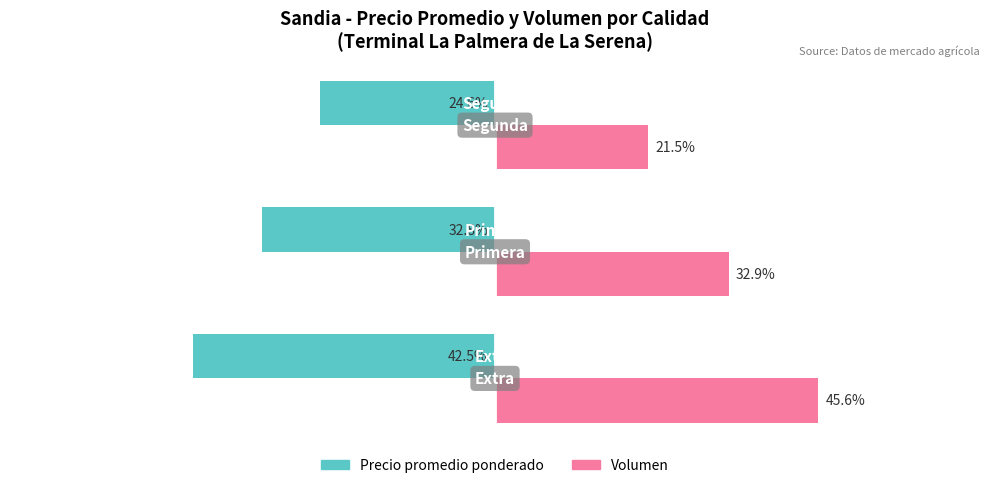

Rank the series by their maximum value, from highest to lowest.

Volumen, Precio promedio ponderado